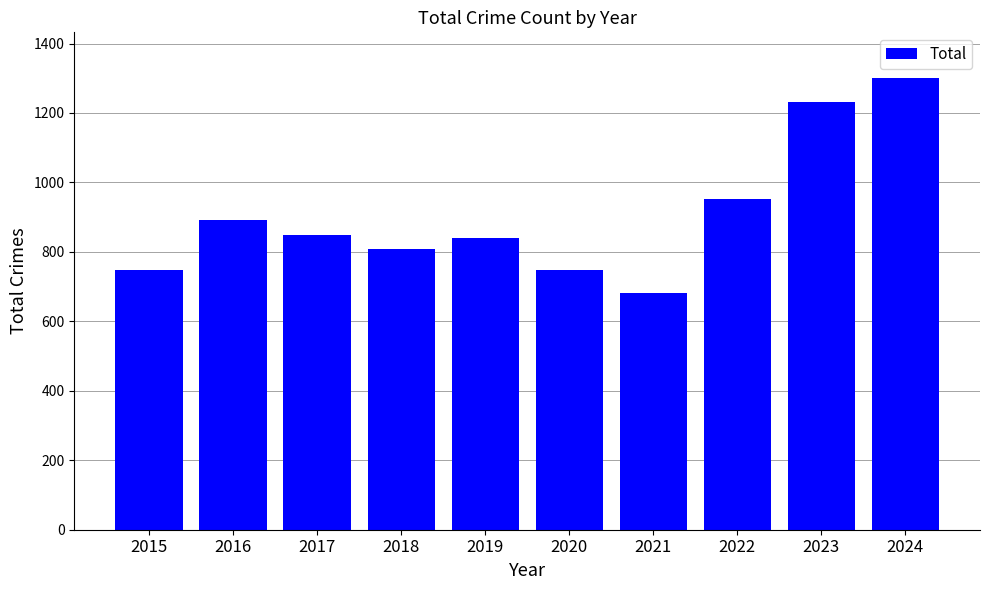

The chart shows a value of 458 at 2015. True or false?

False